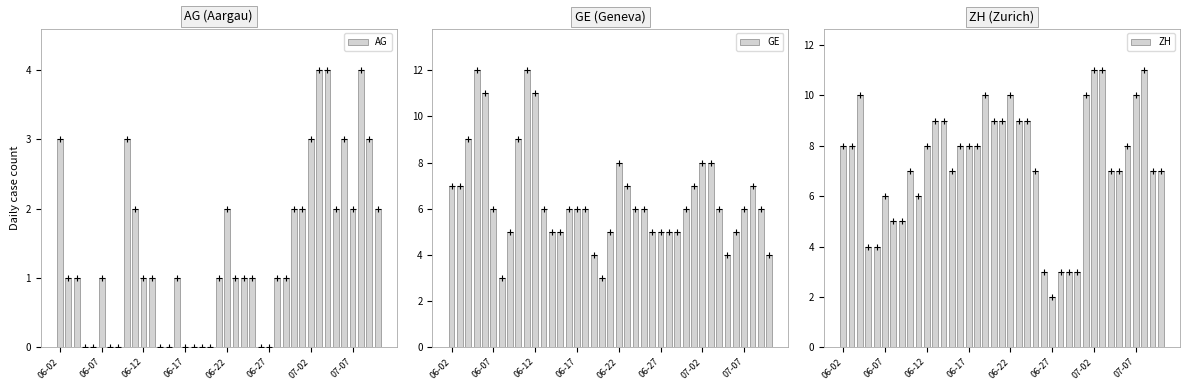

Count the number of data series in this chart.

3